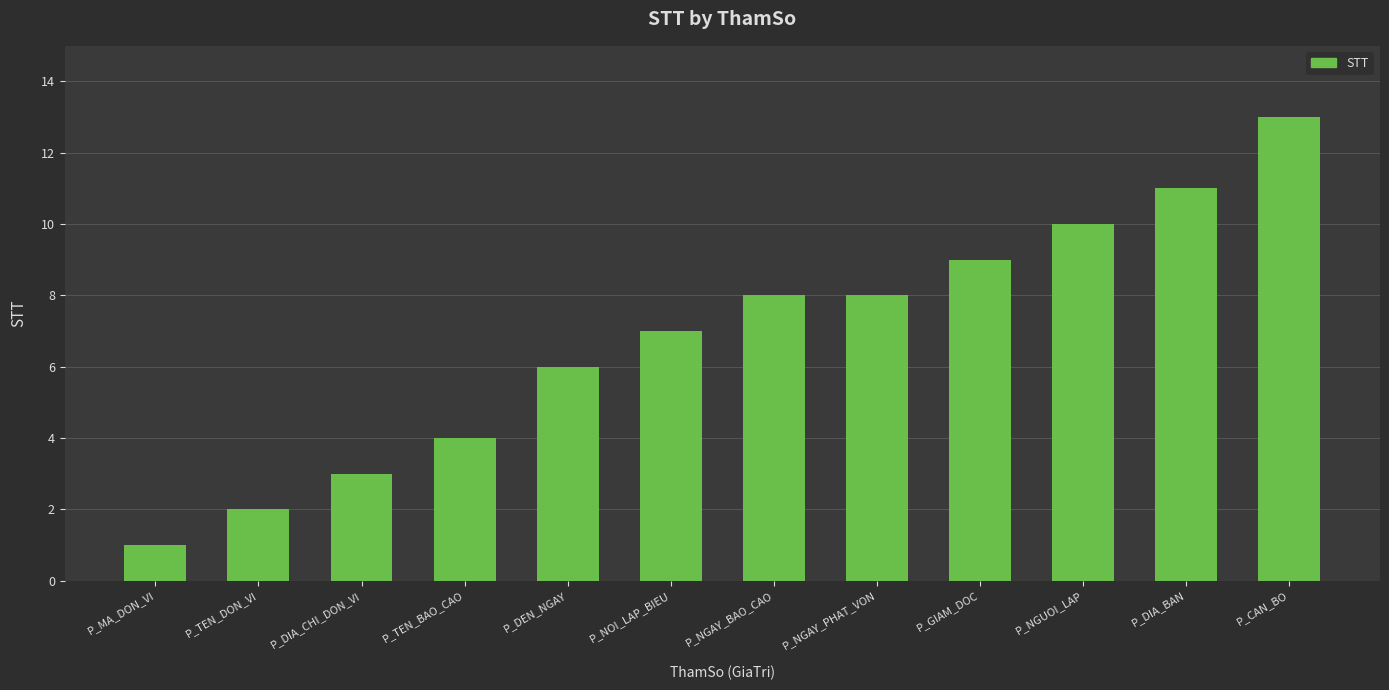

Count the number of data series in this chart.

1